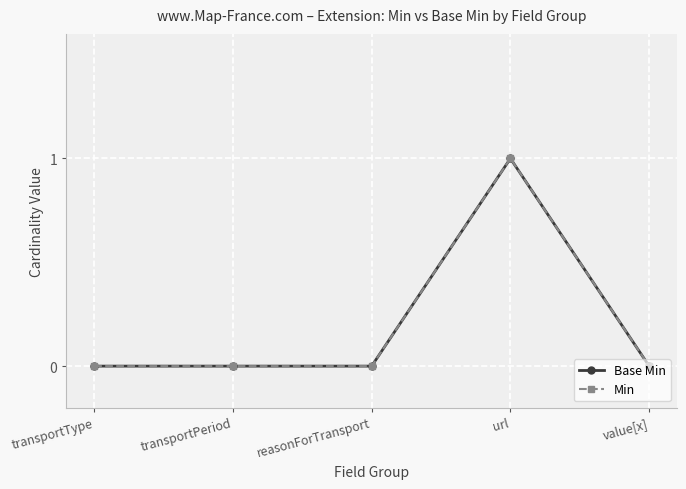

Reading left to right, list all the values displayed in this chart.

Base Min: 0	0	0	1	0
Min: 0	0	0	1	0